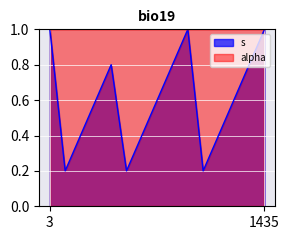

What is the sum of the values at 5 and 7?

1.4